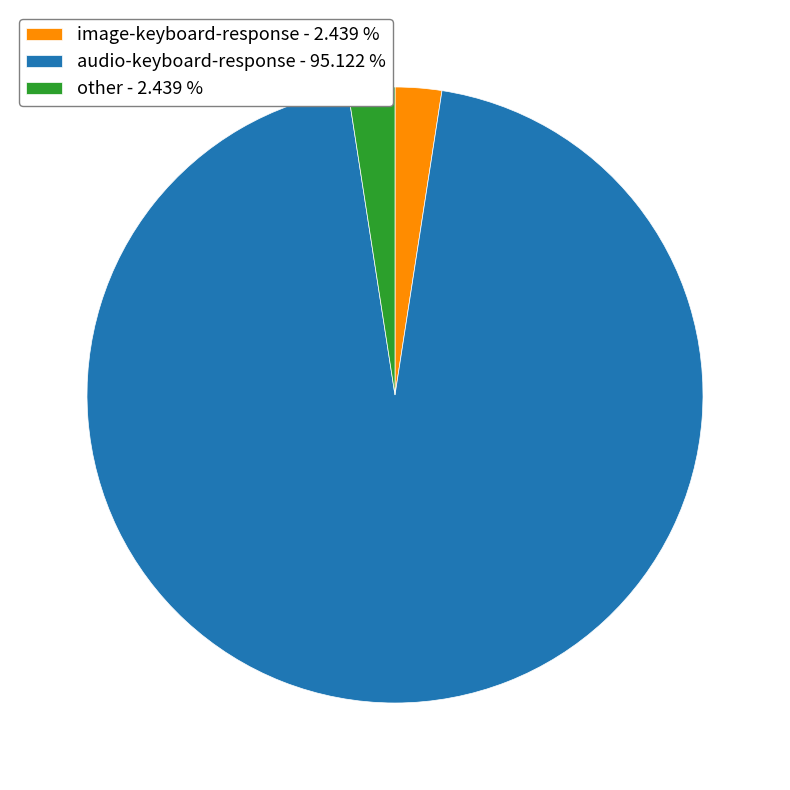

Do image-keyboard-response - 2.439 % and other - 2.439 % together represent more than half of the pie?

No